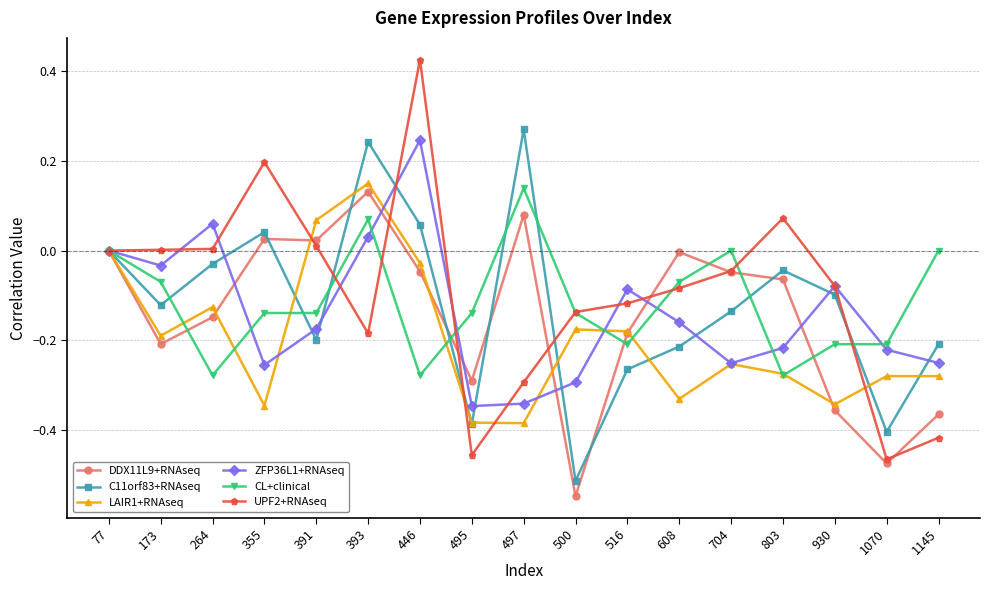

Count the number of categories in the chart.

17